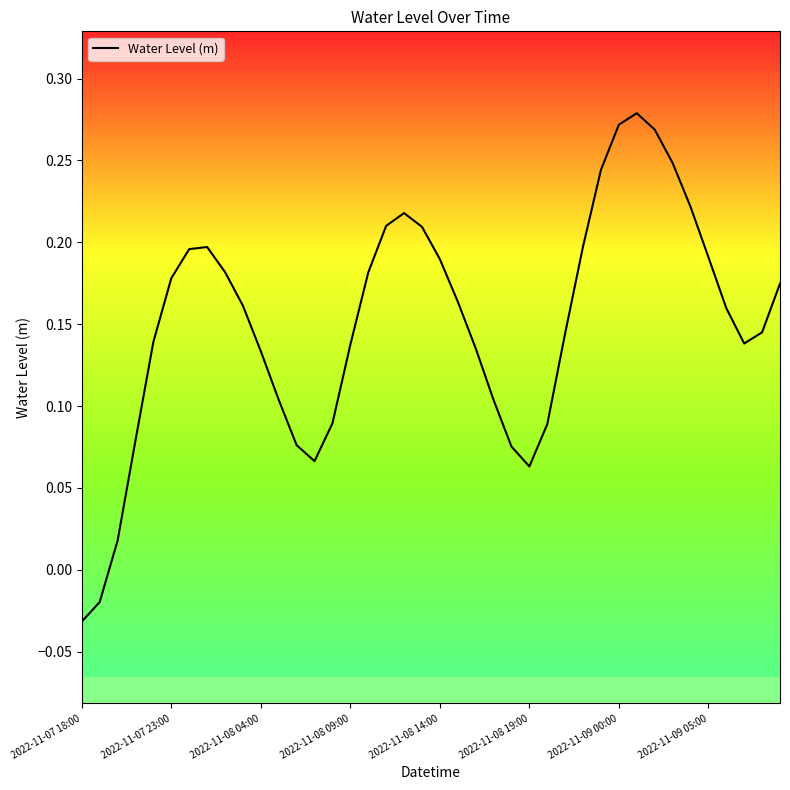

Which category has the lowest value across all series?

2022-11-07 18:00